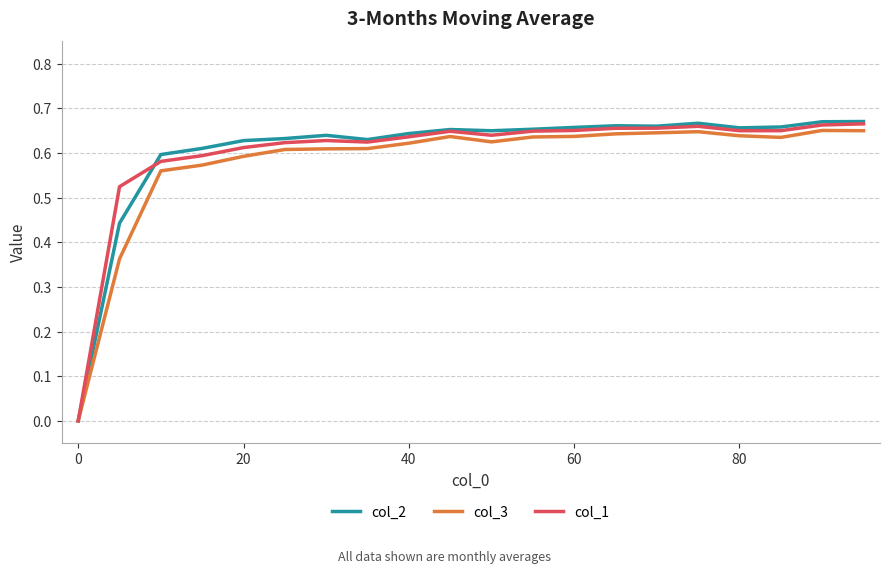

Which series has the largest range (max minus min)?

col_2